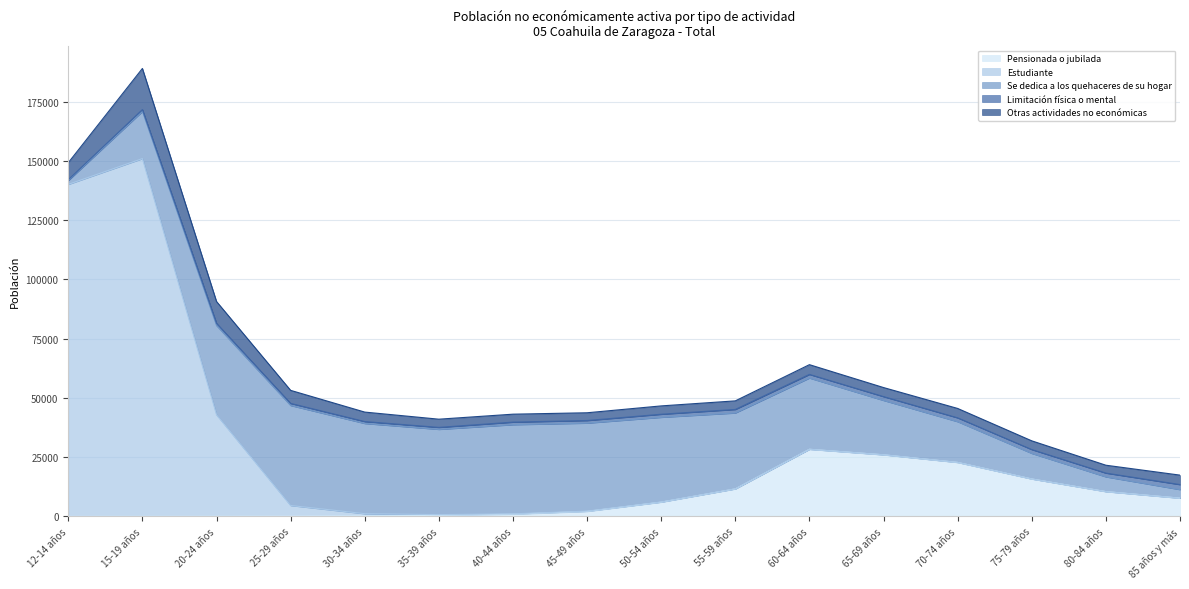

What is the label of the 13th point from the left?

70-74 años